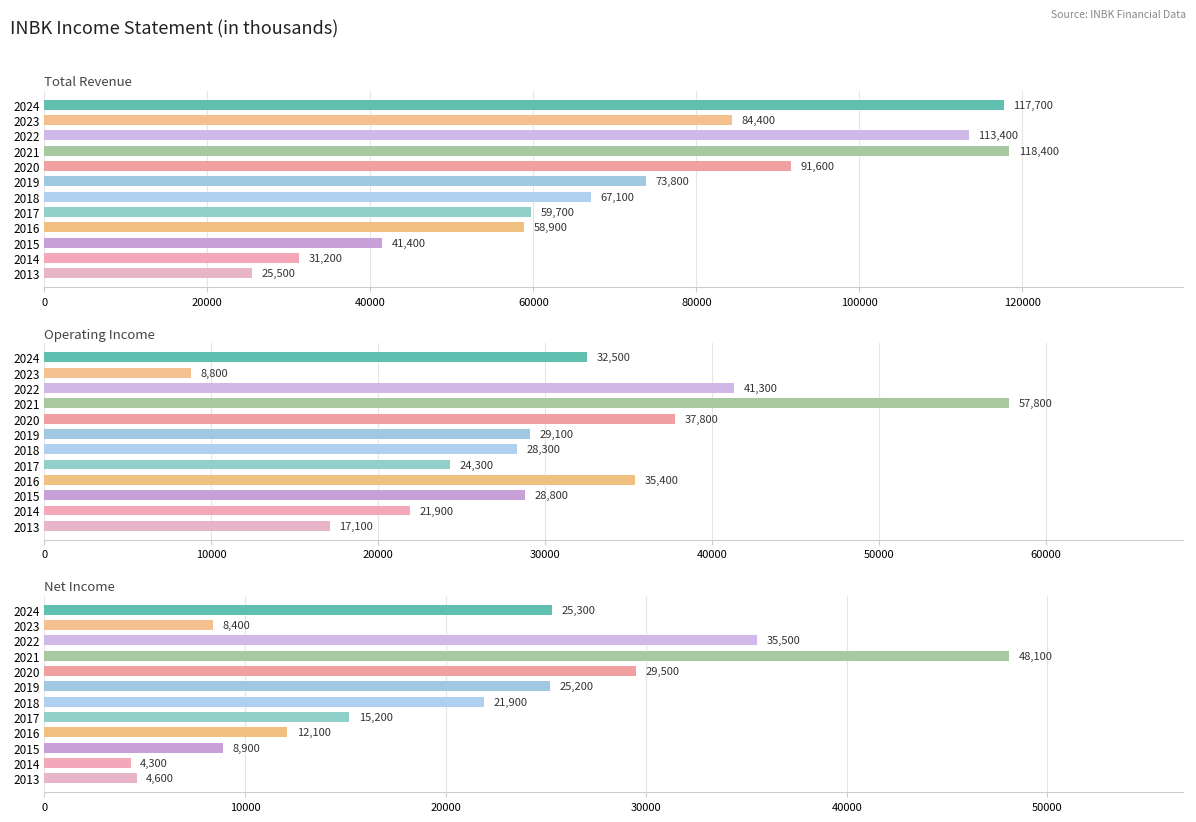

Reading left to right, extract all data points from this chart.

Total Revenue: 25500	31200	41400	58900	59700	67100	73800	91600	118400	113400	84400	117700
Operating Income: 17100	21900	28800	35400	24300	28300	29100	37800	57800	41300	8800	32500
Net Income: 4600	4300	8900	12100	15200	21900	25200	29500	48100	35500	8400	25300